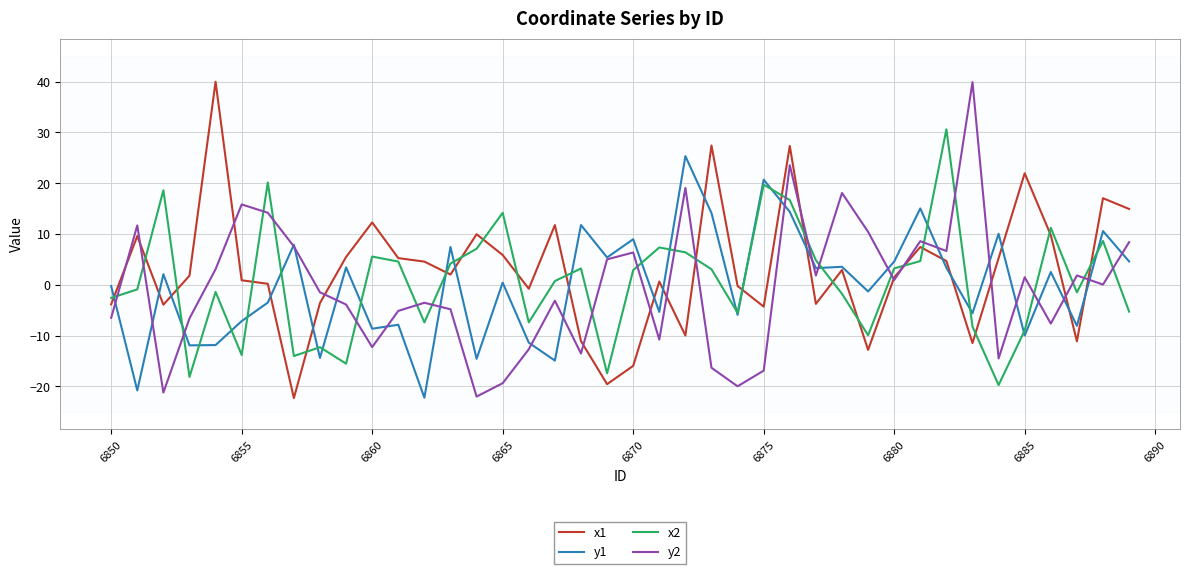

What is the smallest value displayed?

-22.3